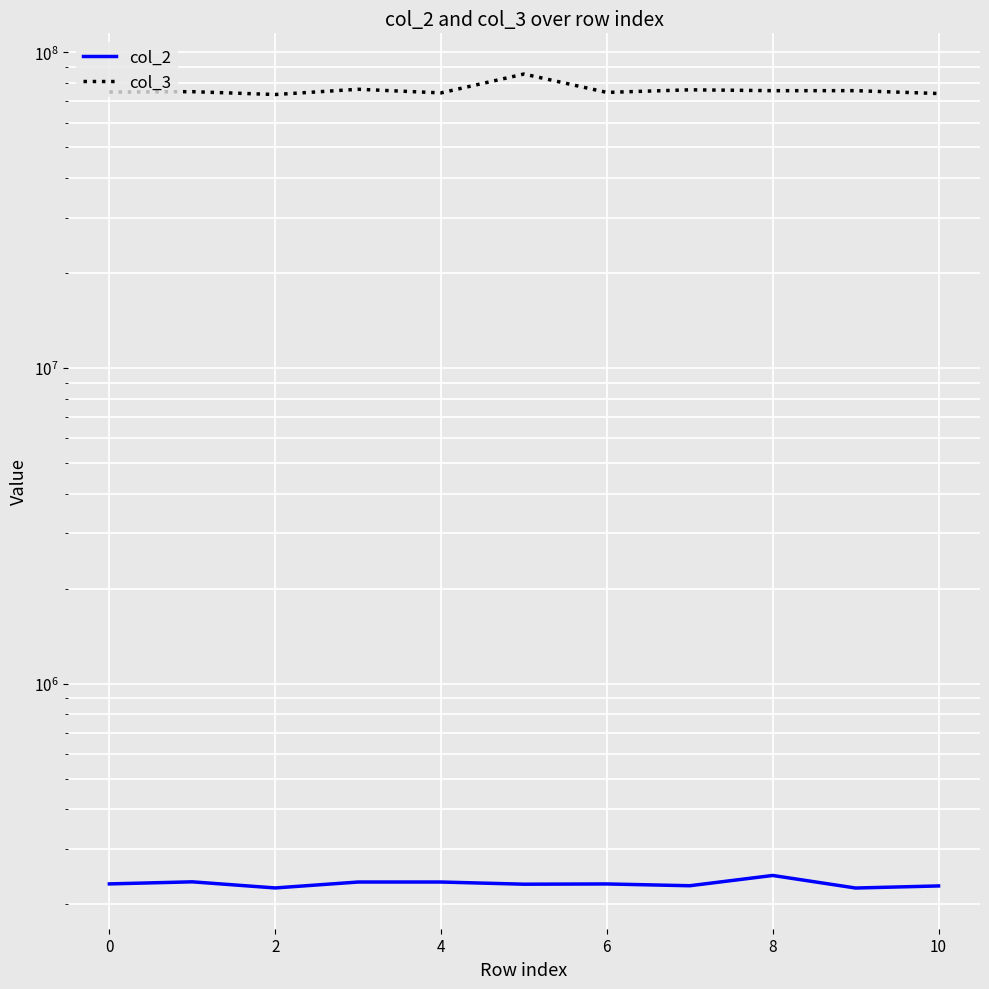

What is the difference between the col_2 values at 6 and 9?

10083